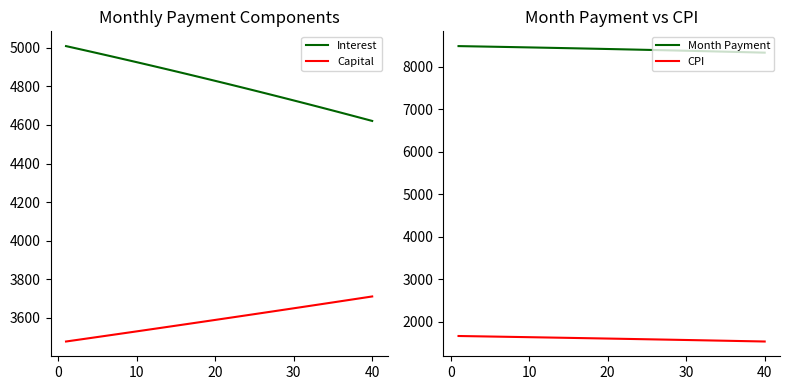

What are all the series names shown in the legend?

Interest, Capital, Month Payment, CPI